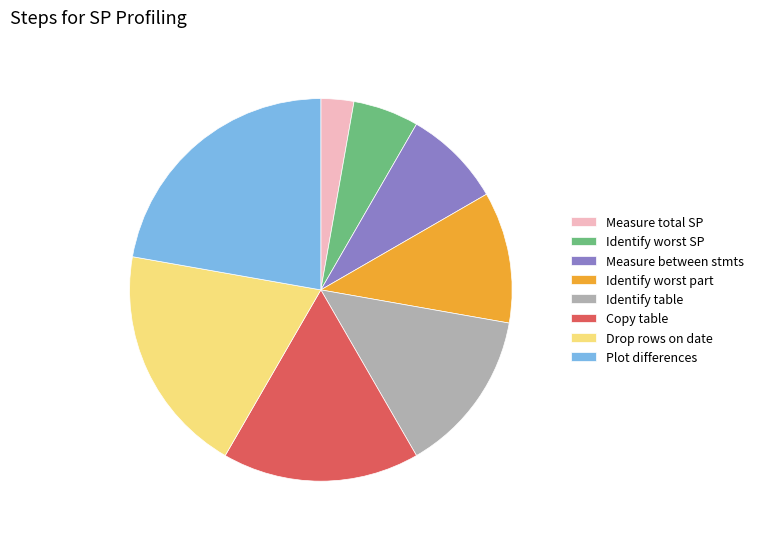

What is the ratio of the value at Measure between stmts to the value at Plot differences?

0.4